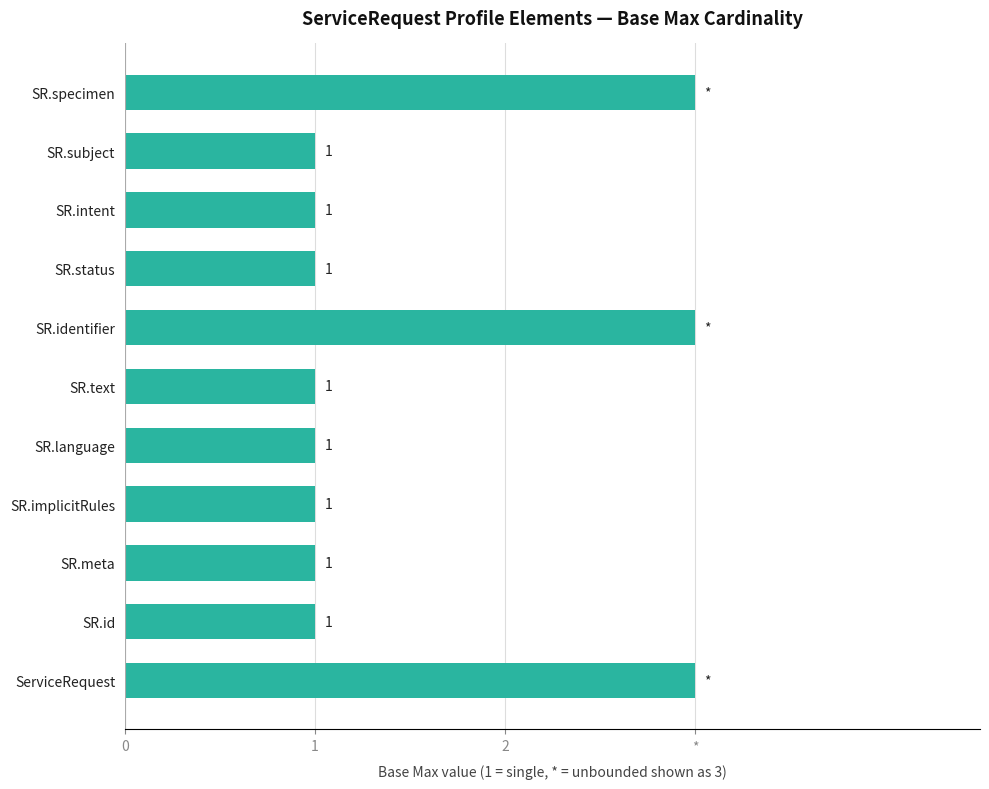

Does the chart contain any negative values?

No